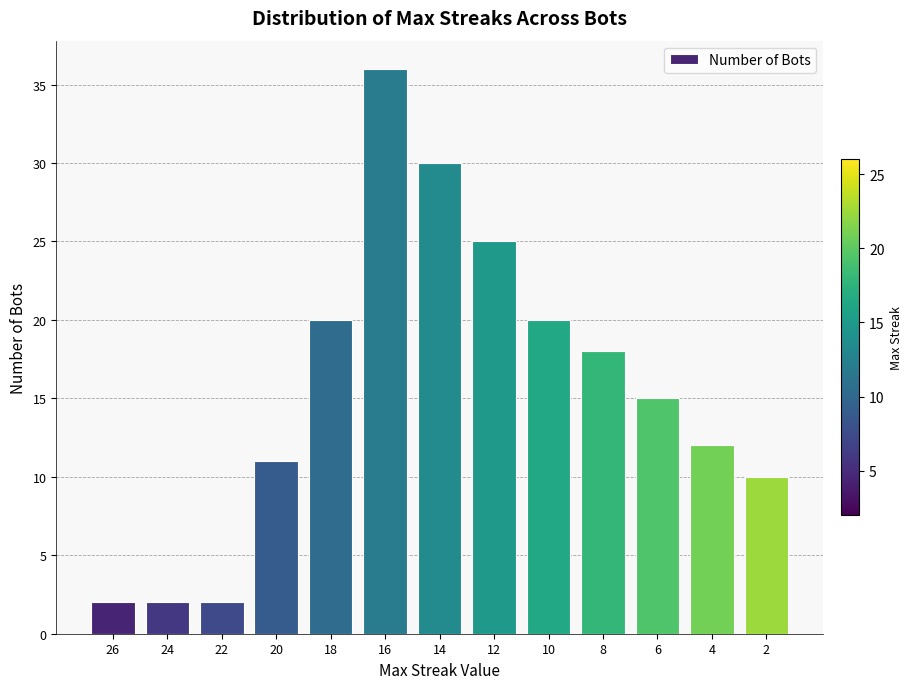

Reading left to right, extract all data points from this chart.

26=2	24=2	22=2	20=11	18=20	16=36	14=30	12=25	10=20	8=18	6=15	4=12	2=10